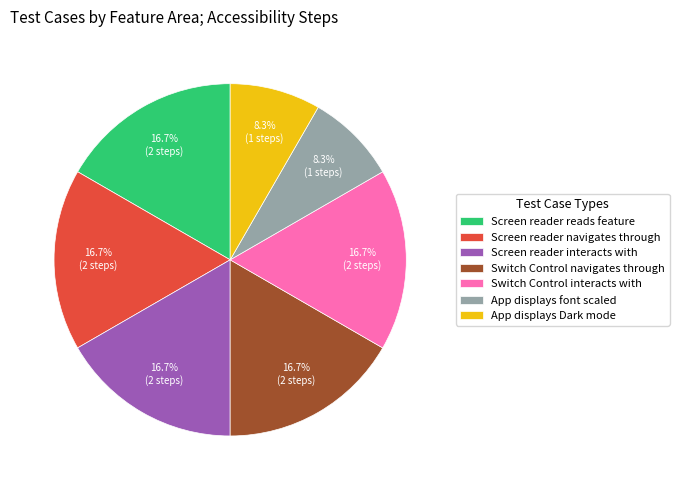

How many segments does this pie chart have?

7